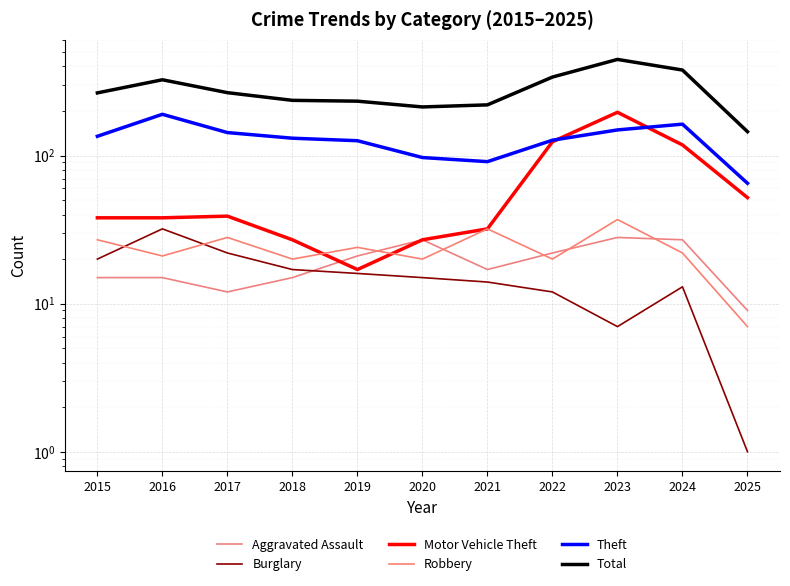

Rank the series at 2015 from lowest to highest value.

Aggravated Assault, Burglary, Robbery, Motor Vehicle Theft, Theft, Total